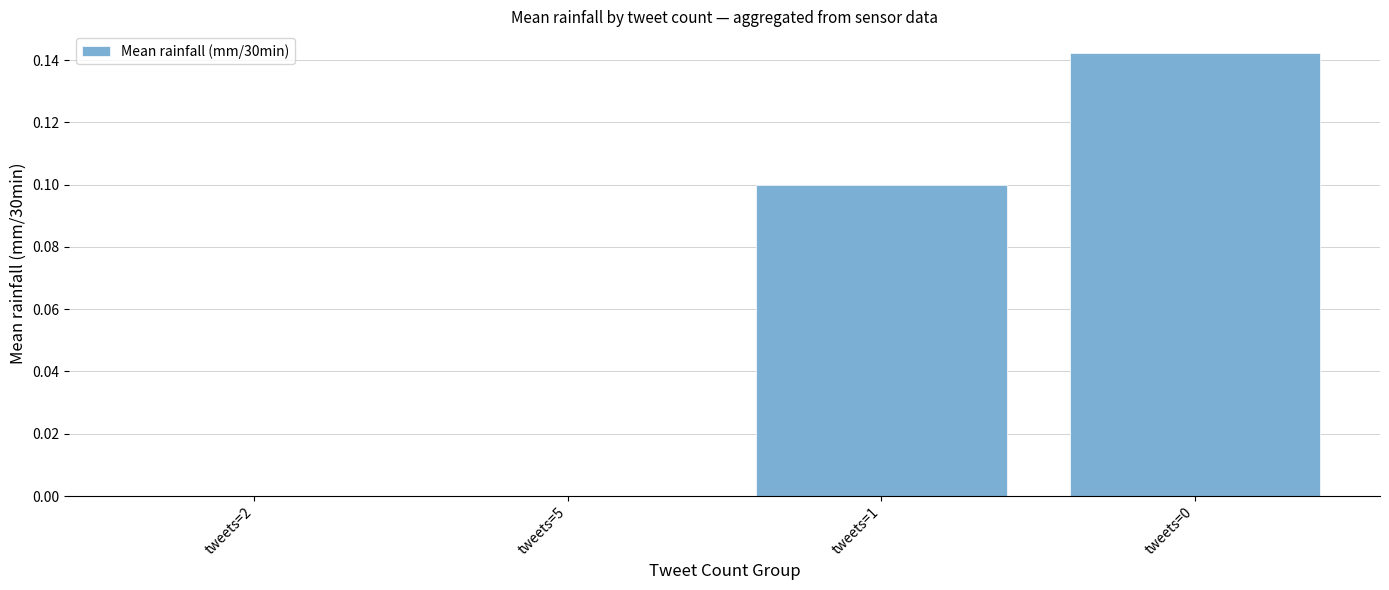

The value at tweets=0 is 0.1. True or false?

True